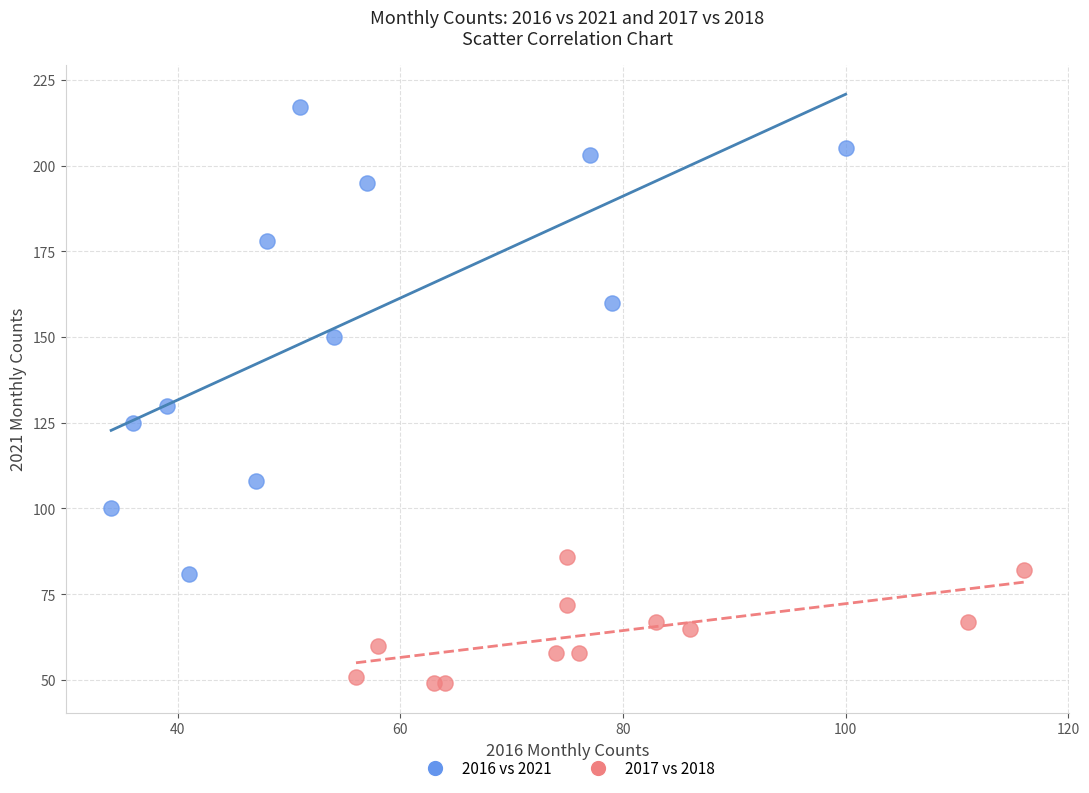

Which series reaches the maximum Y coordinate?

2016 vs 2021